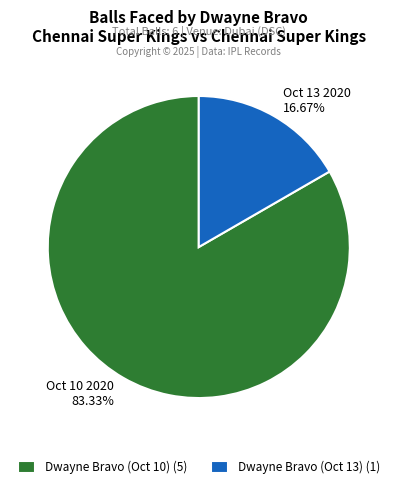

Which category accounts for the majority?

Dwayne Bravo (Oct 10)